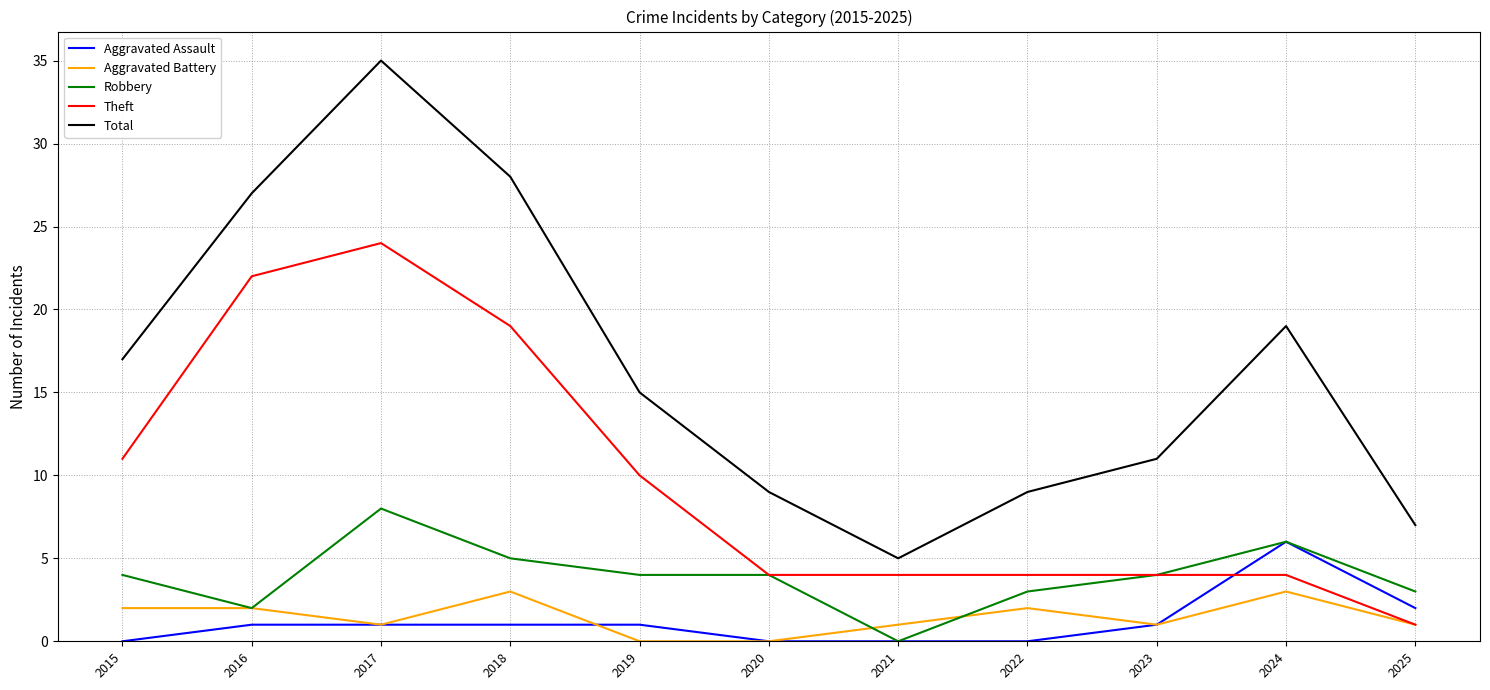

What is the difference between the maximum and minimum values in the Total series?

30